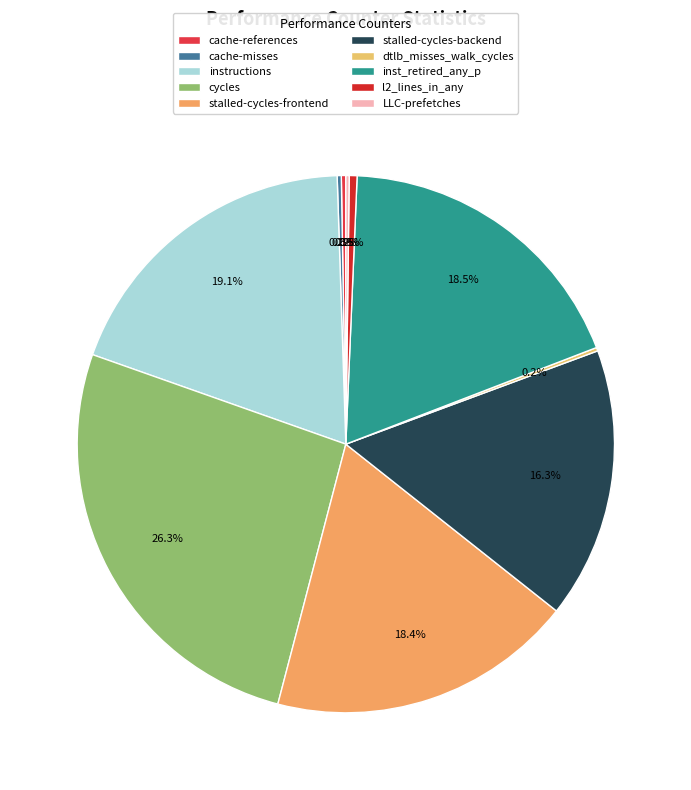

To the nearest percent, what is the difference between the largest and smallest slice percentages?

26%